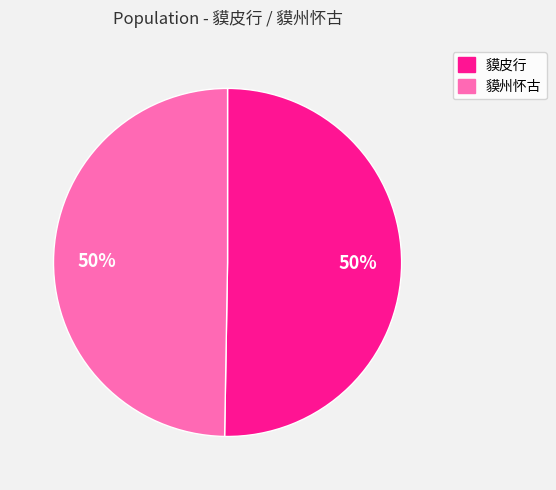

The 貘皮行 slice represents 43% of the pie. True or false?

False